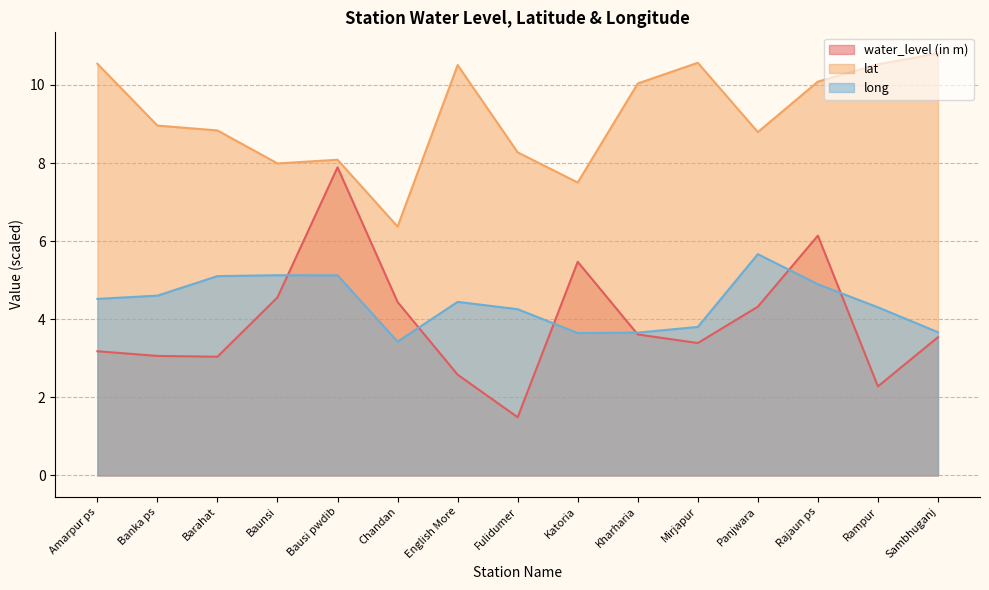

True or false: lat has more than 2 interior local peaks.

True